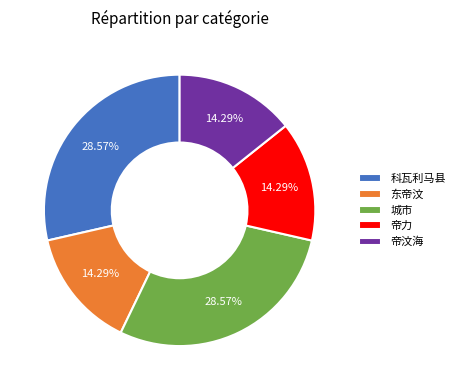

To the nearest percent, what is the average slice percentage?

20%